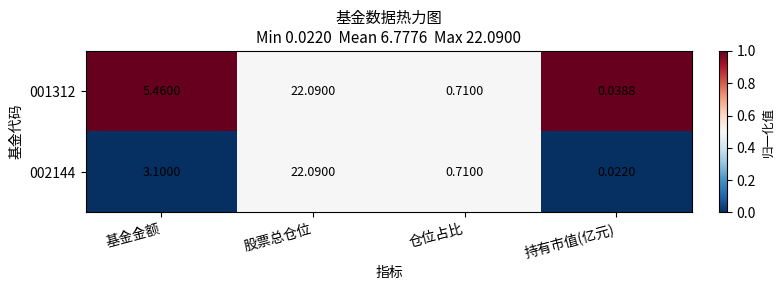

At which label does 002144 first exceed 3?

基金金额